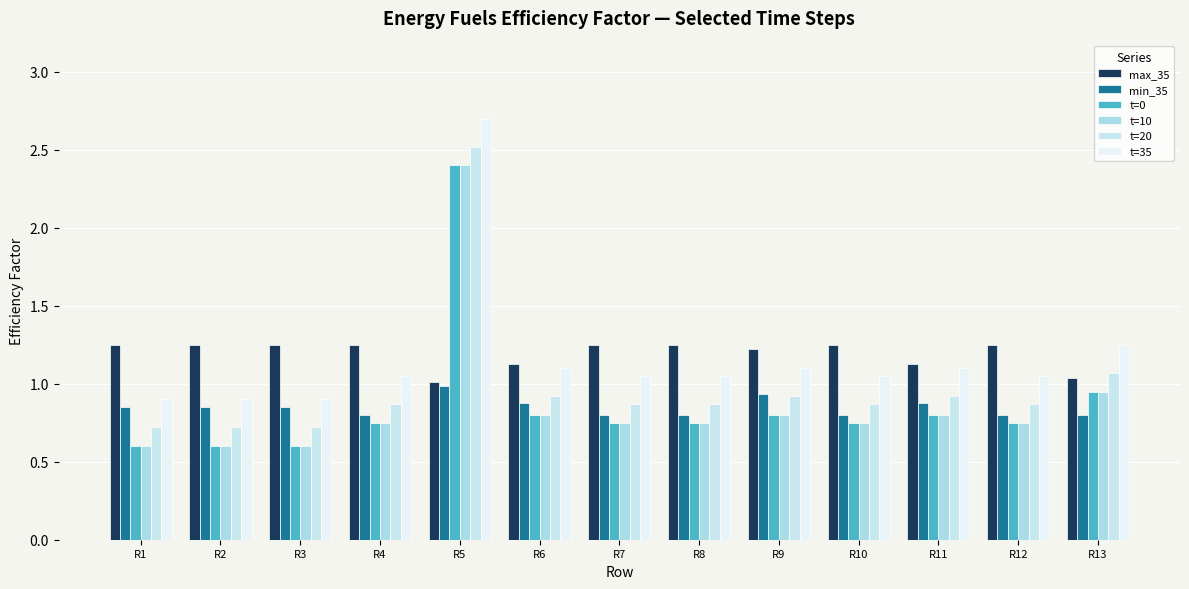

Rank the series by their maximum value, from lowest to highest.

min_35, max_35, t=0, t=10, t=20, t=35